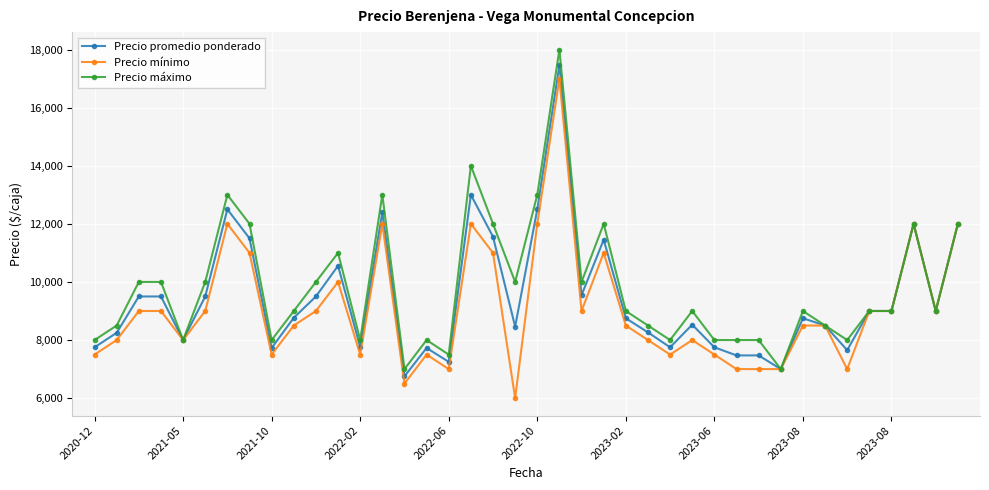

What is the difference between the maximum and minimum values in the Precio máximo series?

11000